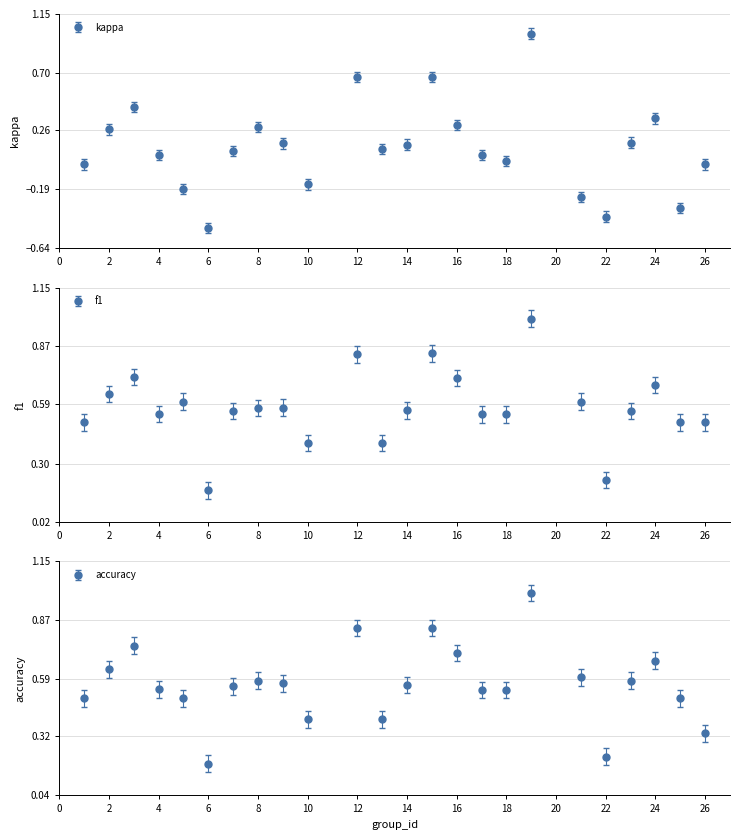

How many times do accuracy and f1 cross each other?

3